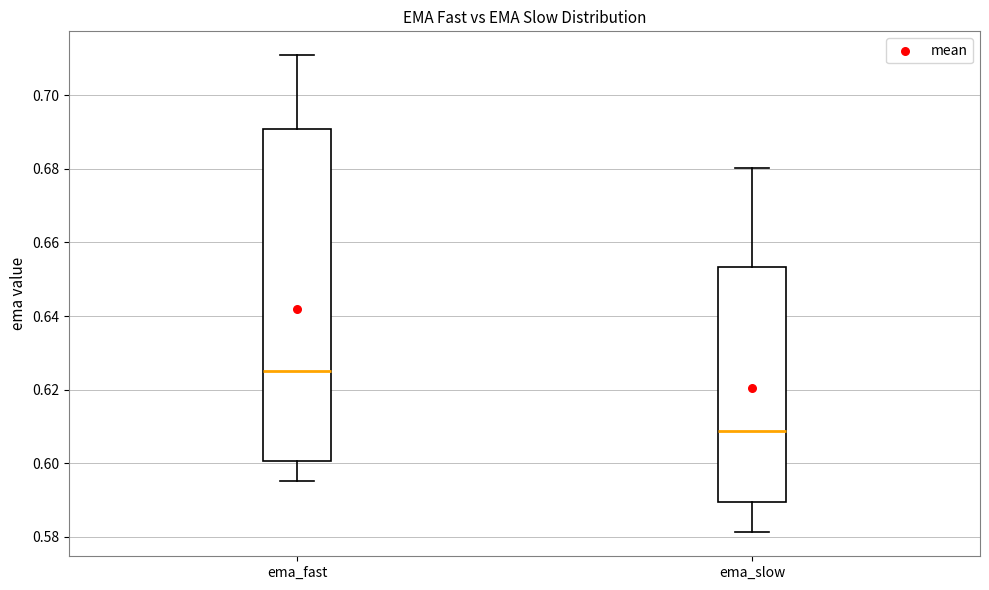

Comparing the boxes themselves (not the whiskers), which one is the tallest?

ema_fast